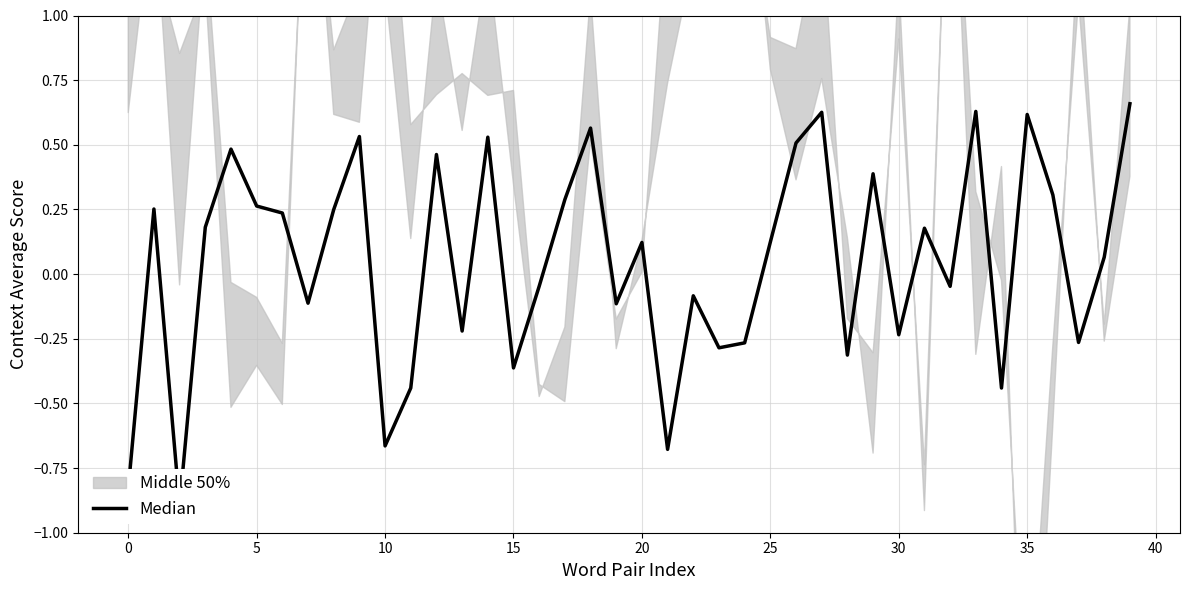

Does the chart have visible grid lines?

Yes